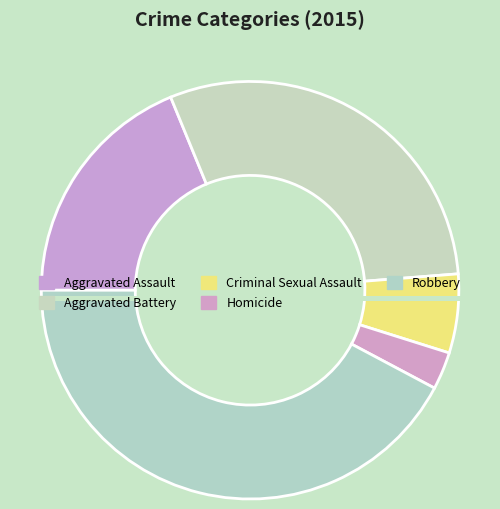

Rank the categories by value from highest to lowest.

Robbery, Aggravated Battery, Aggravated Assault, Criminal Sexual Assault, Homicide